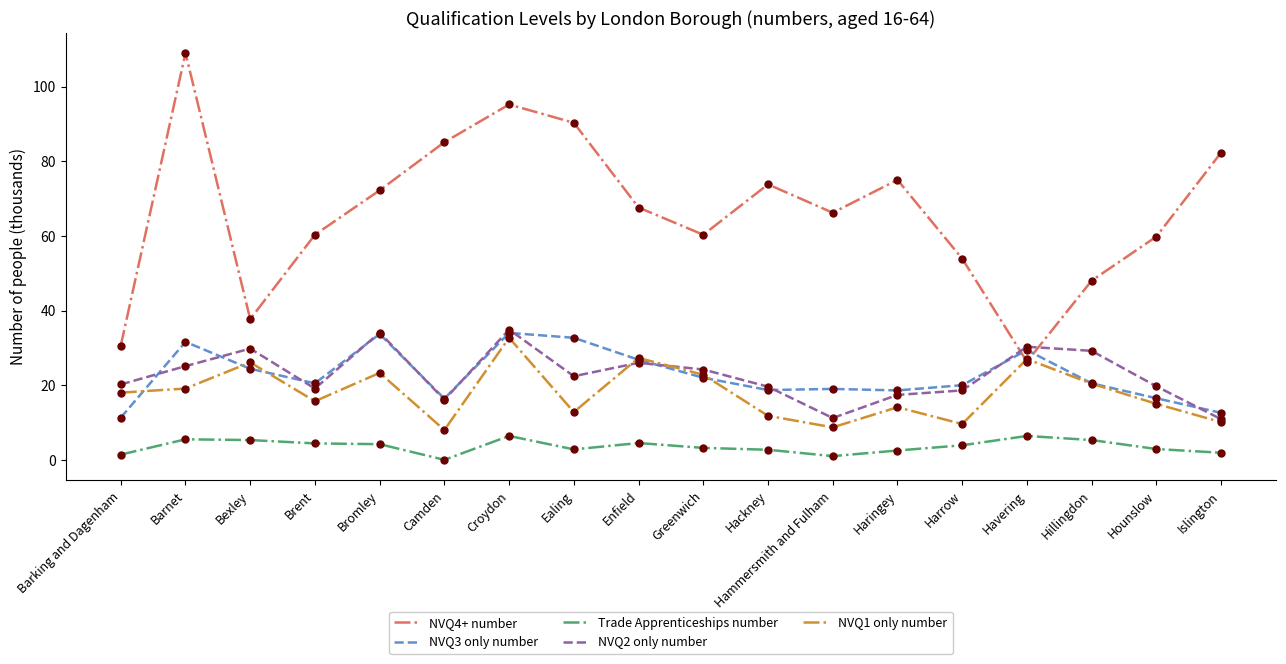

What is the total value across all series at Havering?

119.4